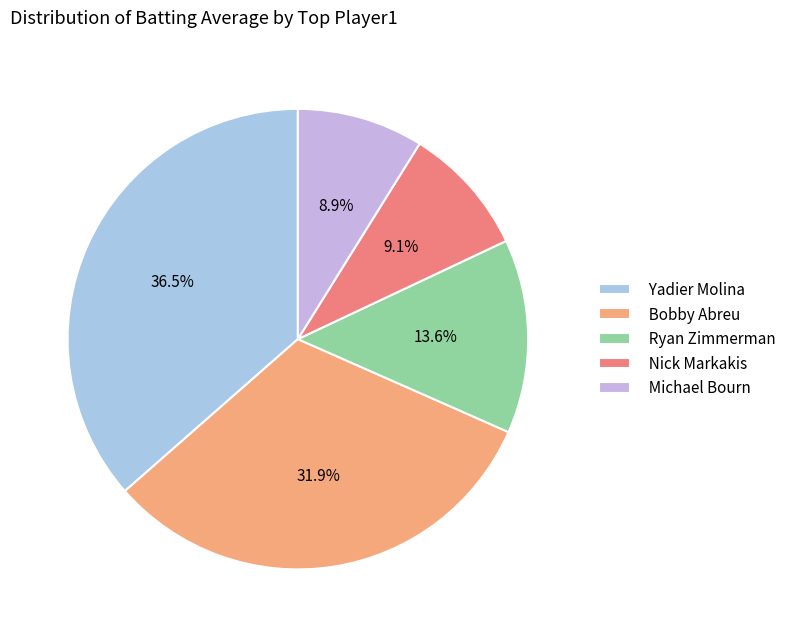

True or false: Yadier Molina accounts for 16% of the total.

False